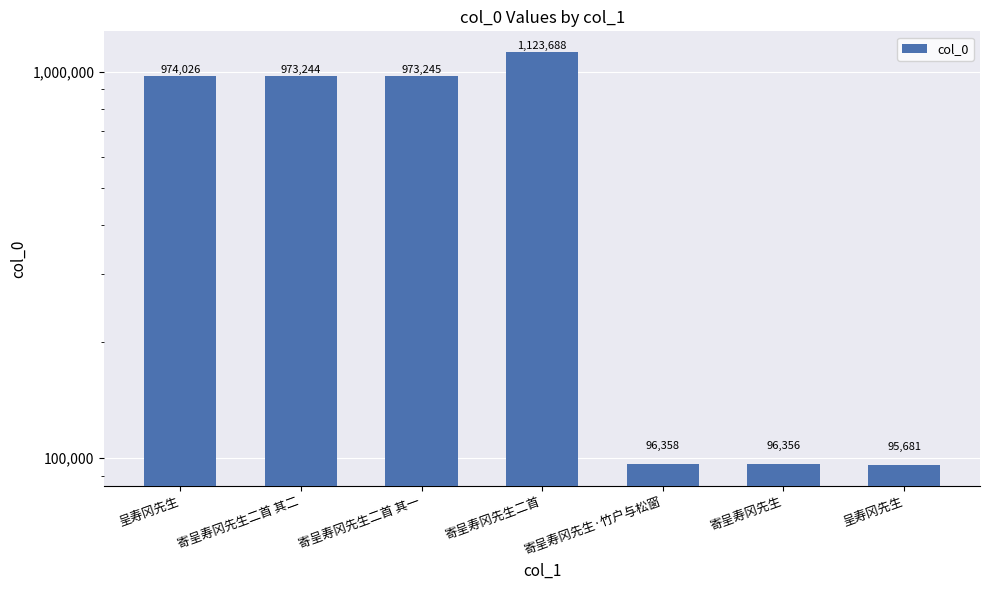

True or false: the data shows 1674024 at 寄呈寿冈先生二首 其二.

False